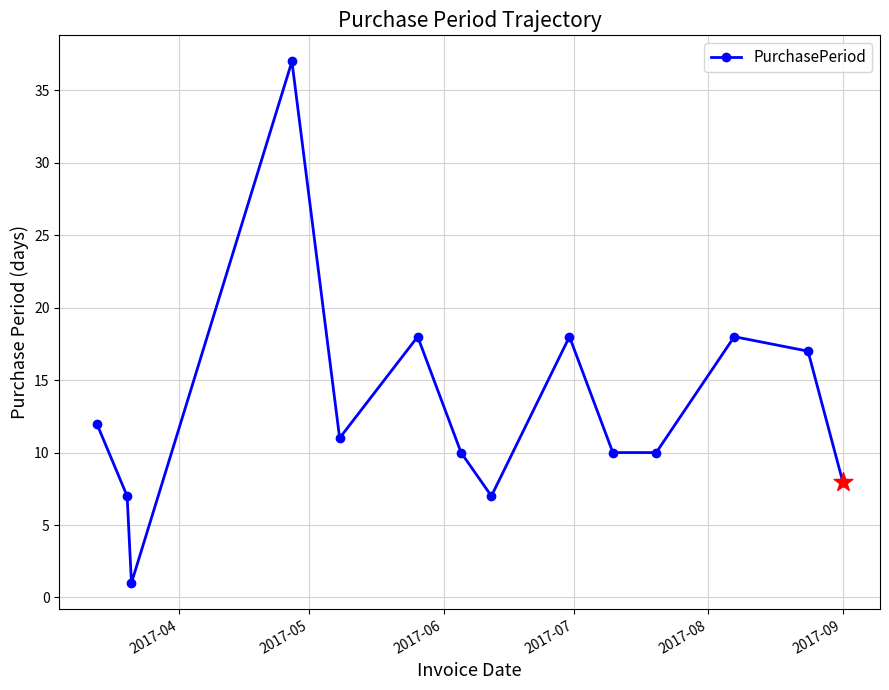

What is the value of the 5th point from the left?

11